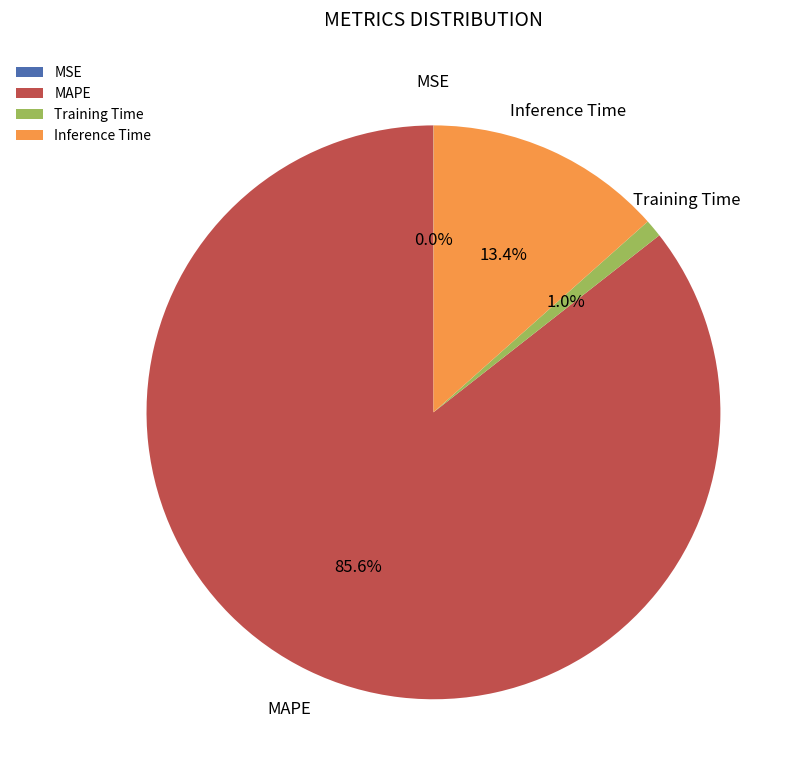

What percentage is the Training Time slice, to the nearest percent?

1%